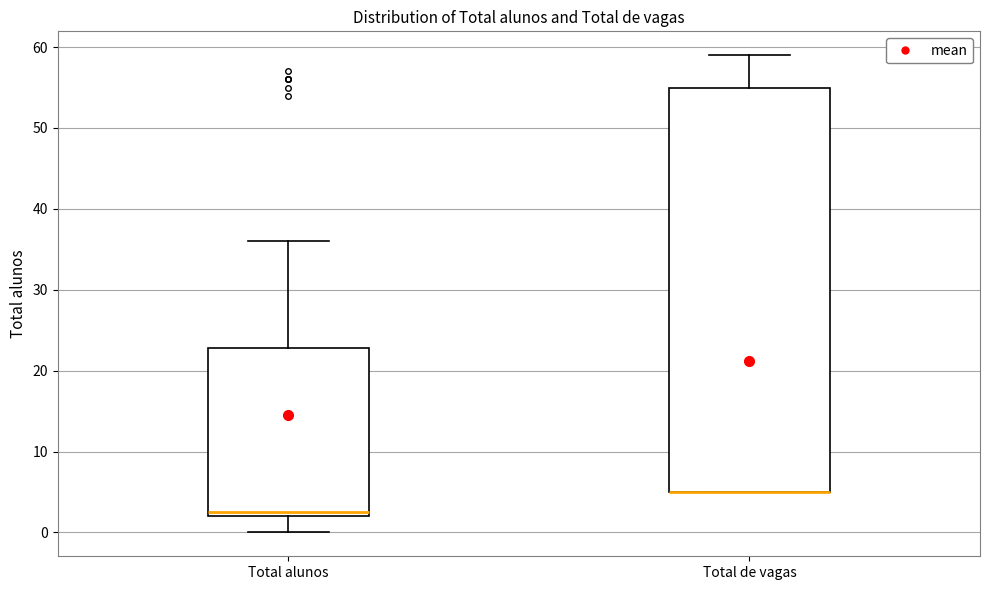

Reading left to right, read every box against the y-axis: the position of its median line, the range the box covers, and the ends of its whiskers. The values are not printed on the chart, so give them approximately, as read against the axis.

Total alunos: median 3, box 2 to 23, whiskers 0 to 36
Total de vagas: median 5 (drawn on the box's lower edge), box 5 to 55, whiskers 5 to 59